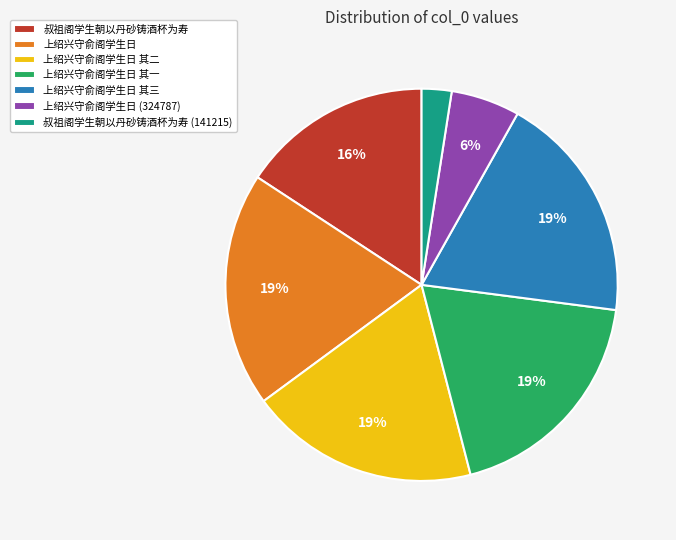

The 上绍兴守俞阁学生日 (324787) slice represents 6% of the pie. True or false?

True